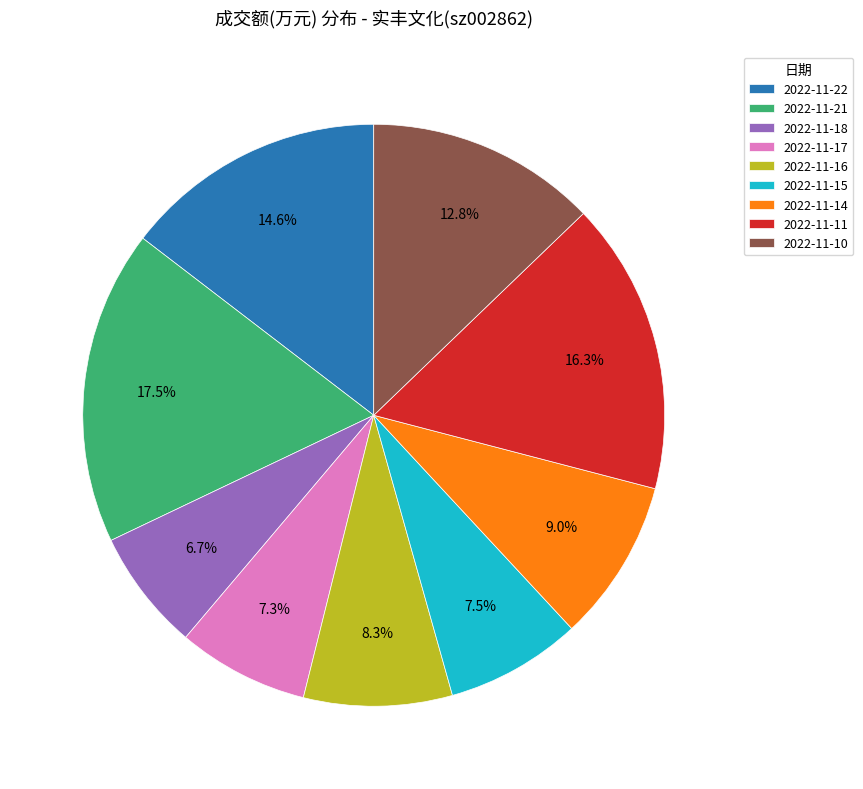

Is 2022-11-17 the majority of the pie?

No